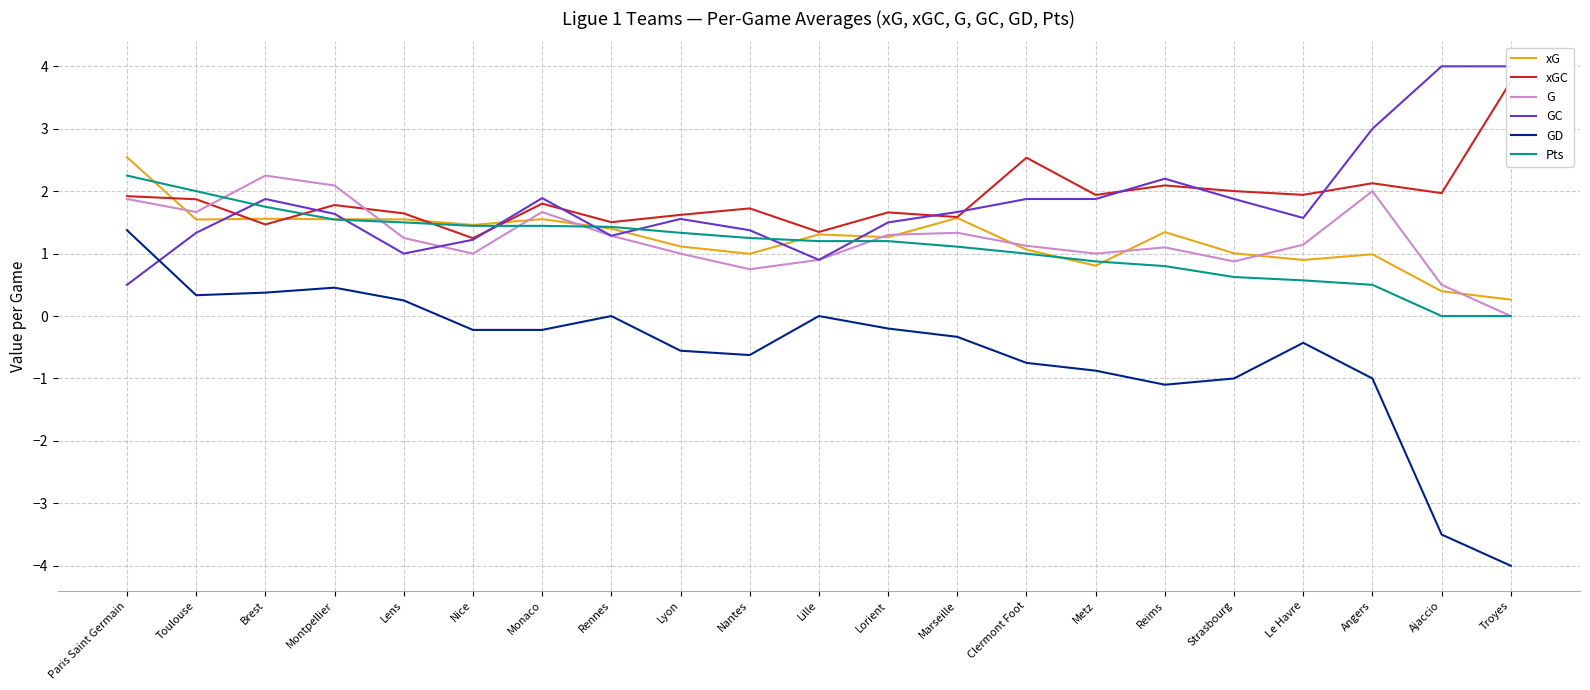

What is the label of the 12th point from the right?

Nantes